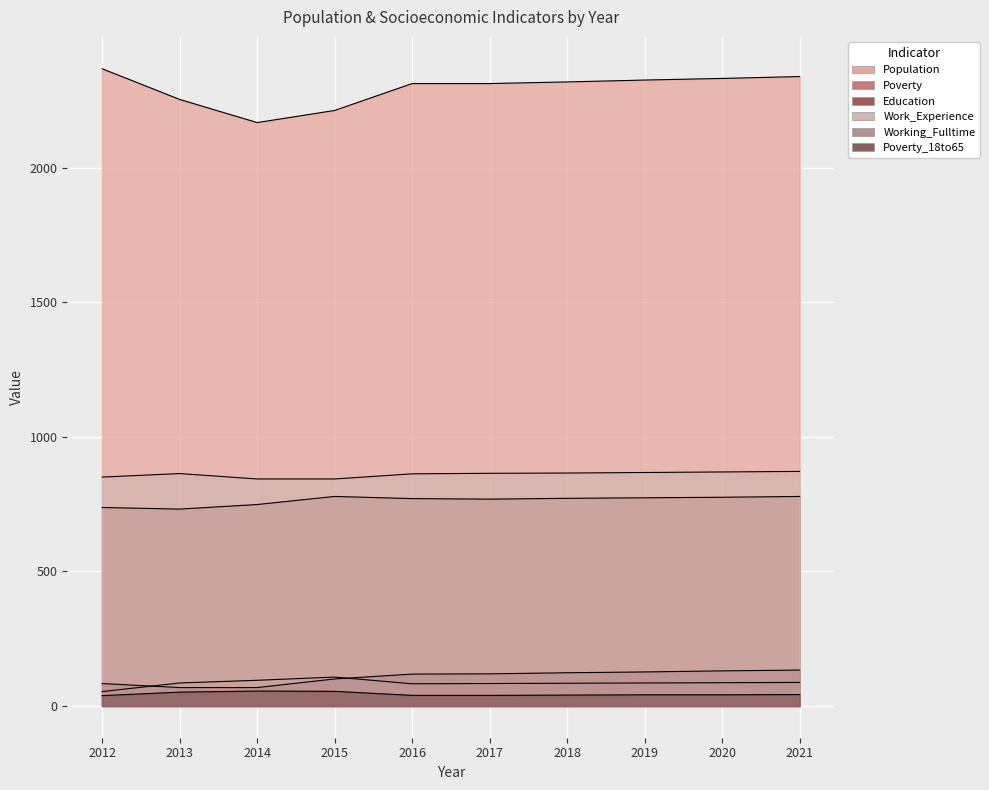

At which label does Poverty_18to65 first exceed 41?

2013